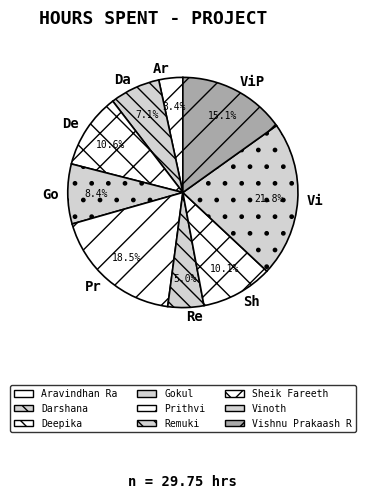

Is there any slice that represents more than half of the pie?

No